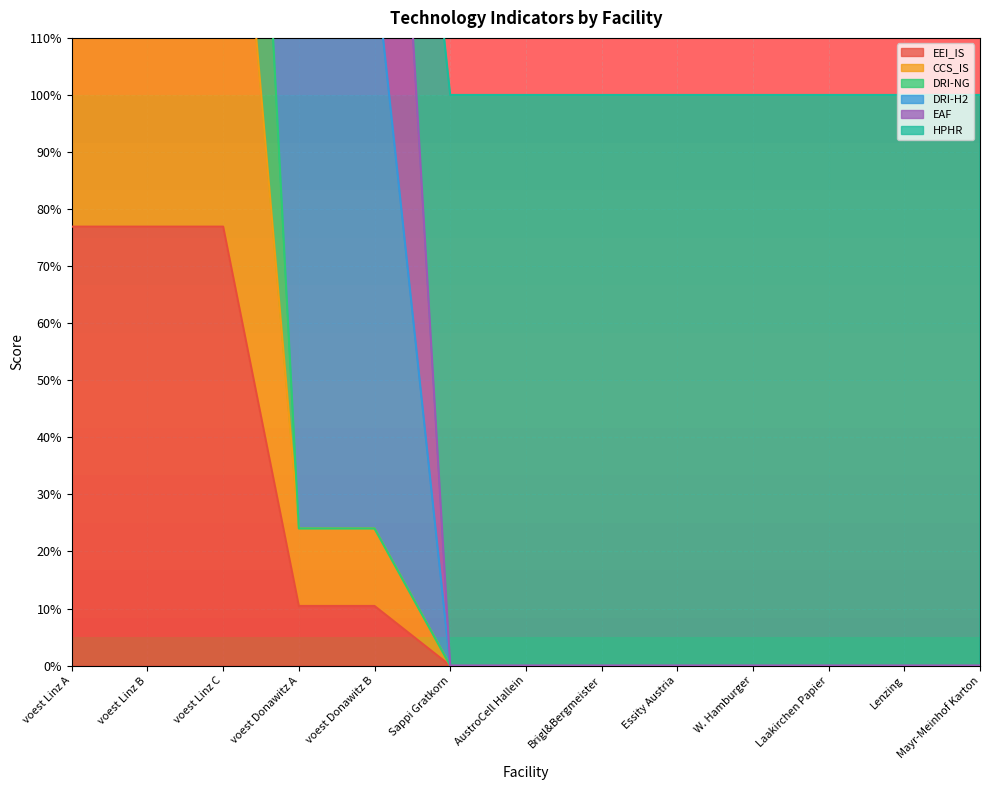

The EEI_IS series shows -0.4 at Laakirchen Papier. True or false?

False